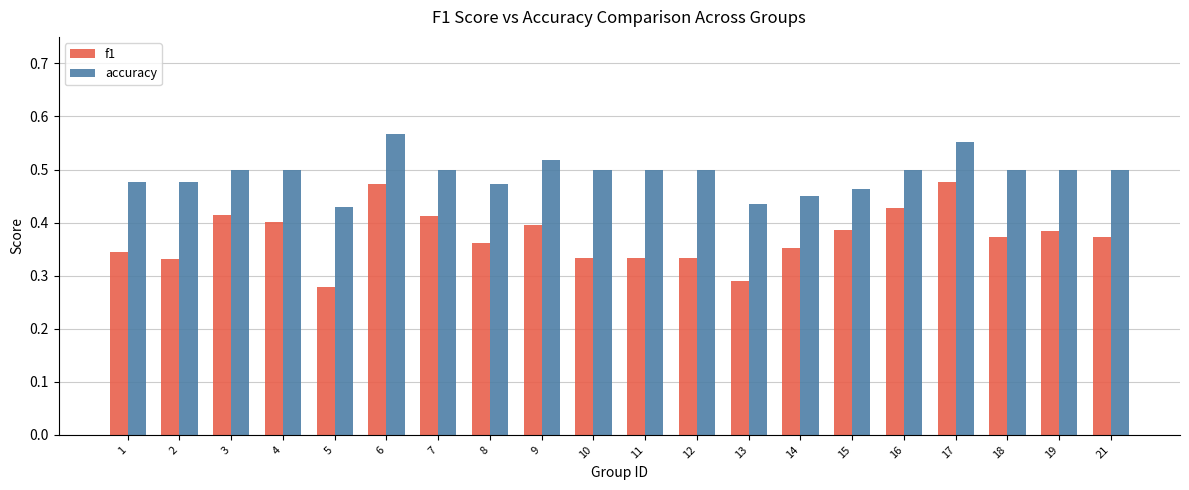

List the series in order of their overall mean, highest first.

accuracy, f1